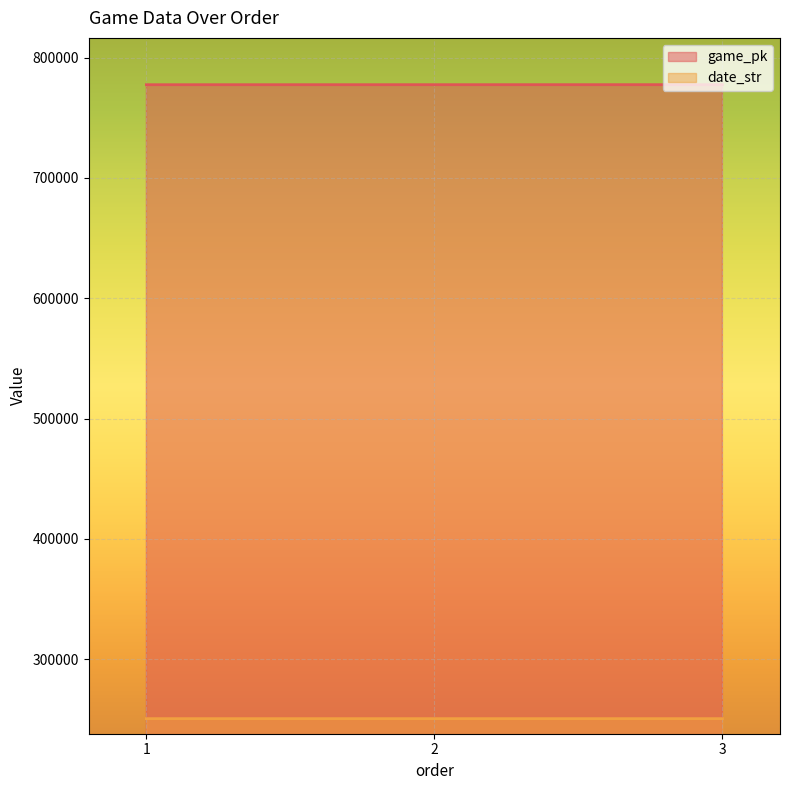

List the series in order of their overall mean, lowest first.

date_str, game_pk